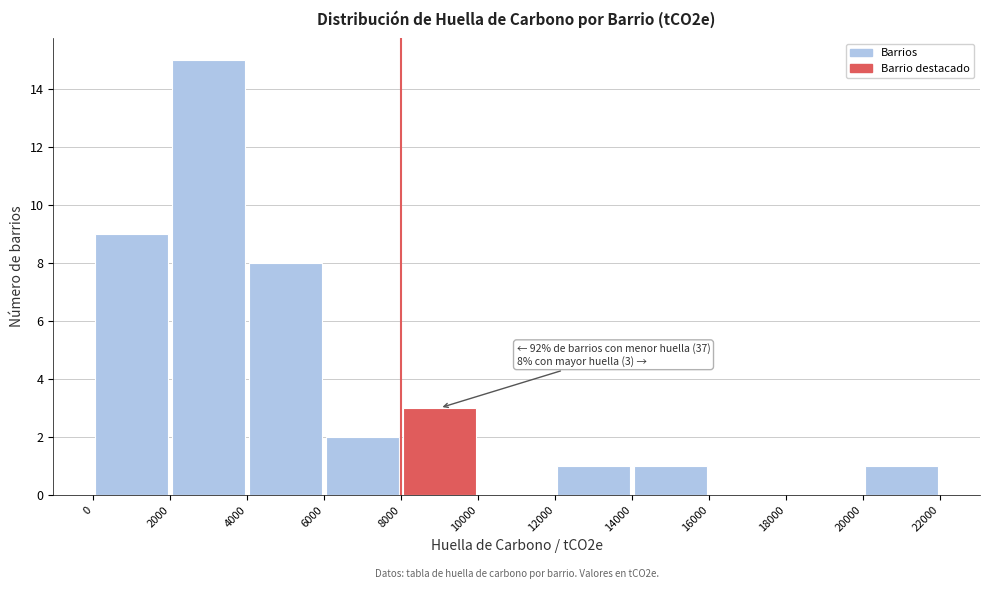

Over which range of the x-axis is the bar tallest?

2000 to 4000